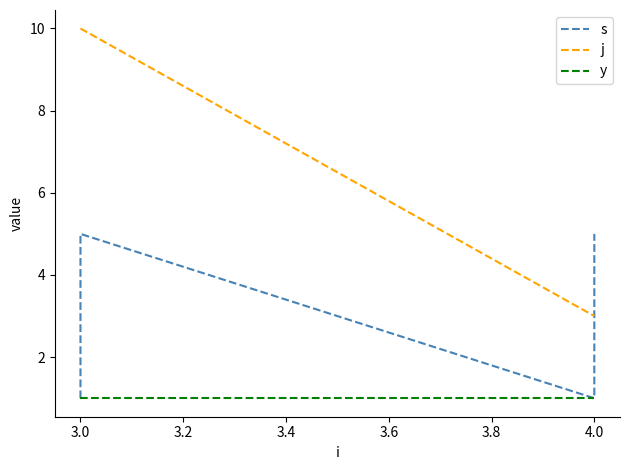

What is the lowest value of the s series?

1